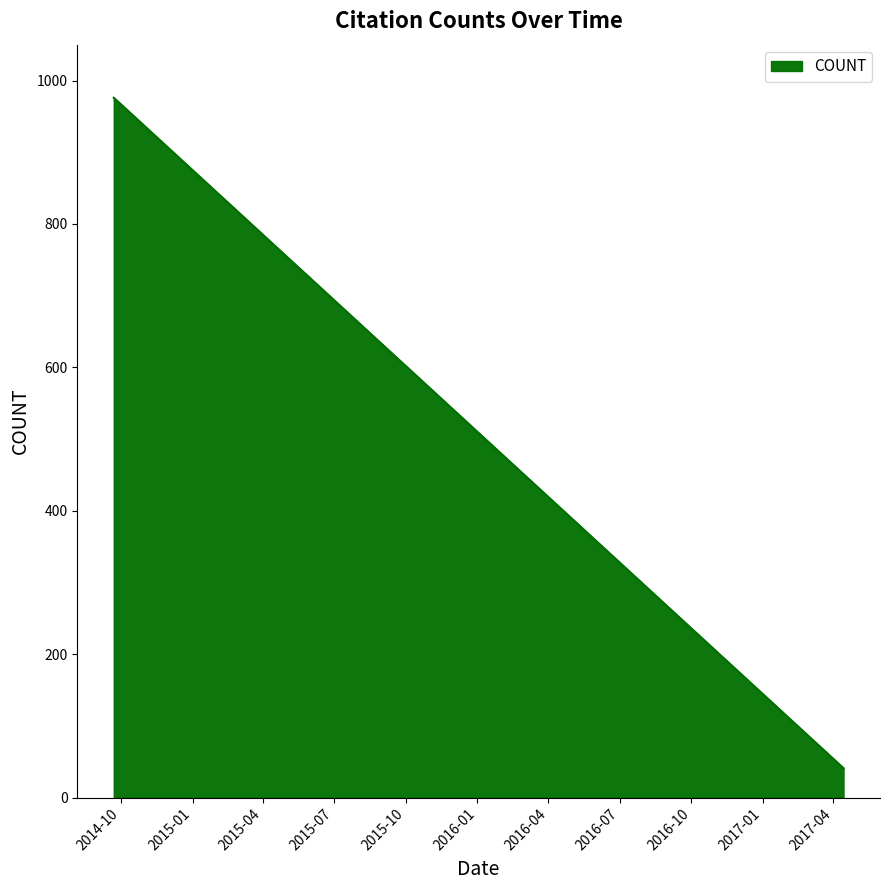

What is the difference between the maximum and minimum values?

935